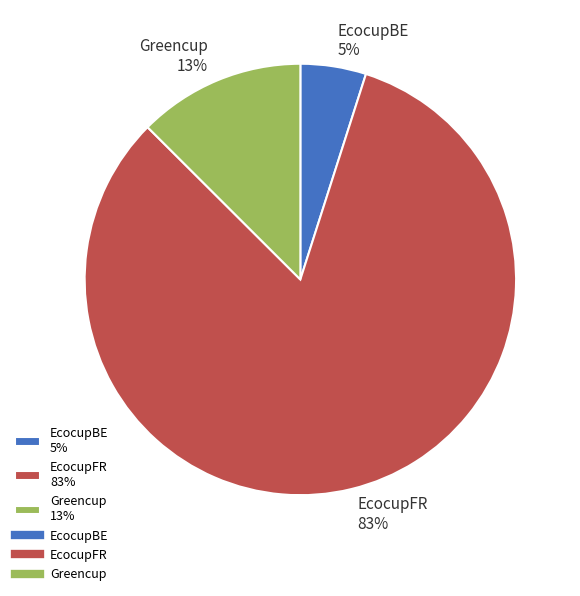

To the nearest percent, what is the average slice percentage?

33%